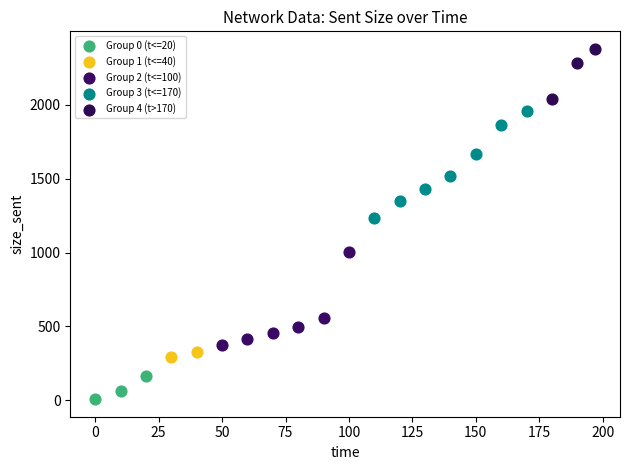

What are all the series names shown in the legend?

Group 0 (t<=20), Group 1 (t<=40), Group 2 (t<=100), Group 3 (t<=170), Group 4 (t>170)